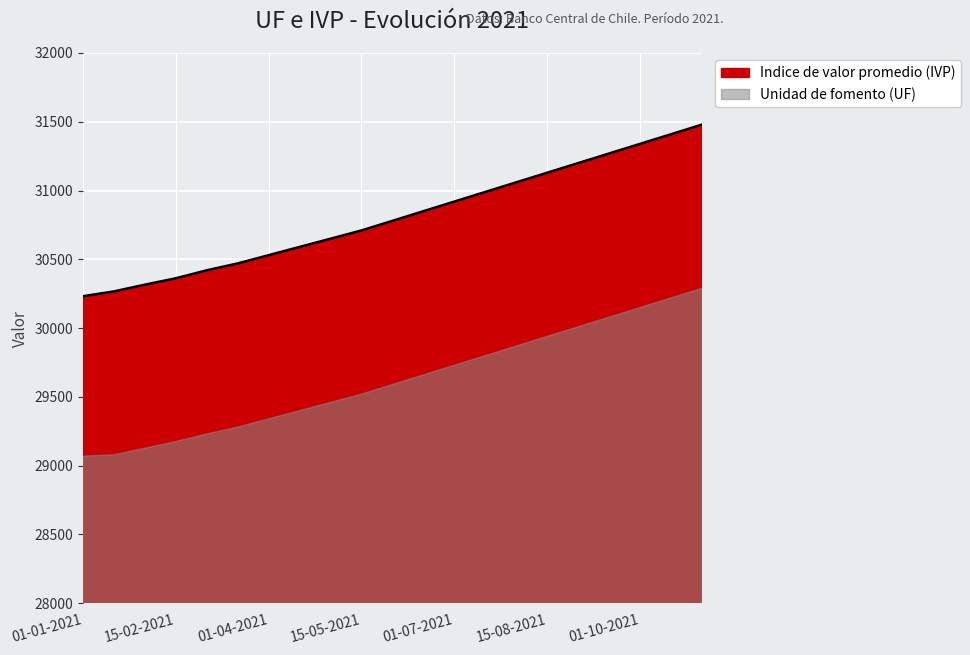

What is the label of the 21st point from the left?

01-11-2021